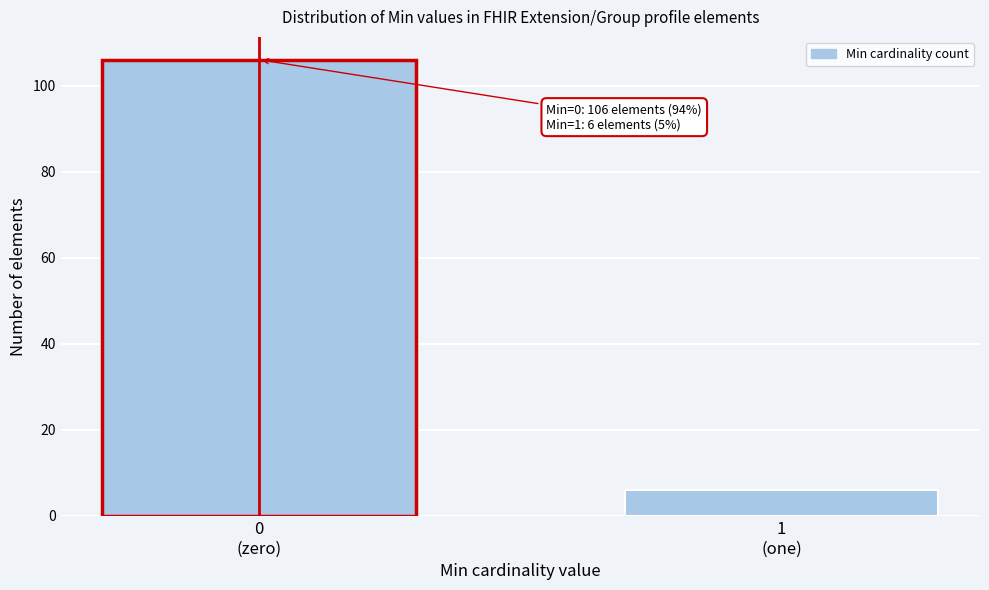

Reading left to right, what are all the values shown in this chart?

106	6